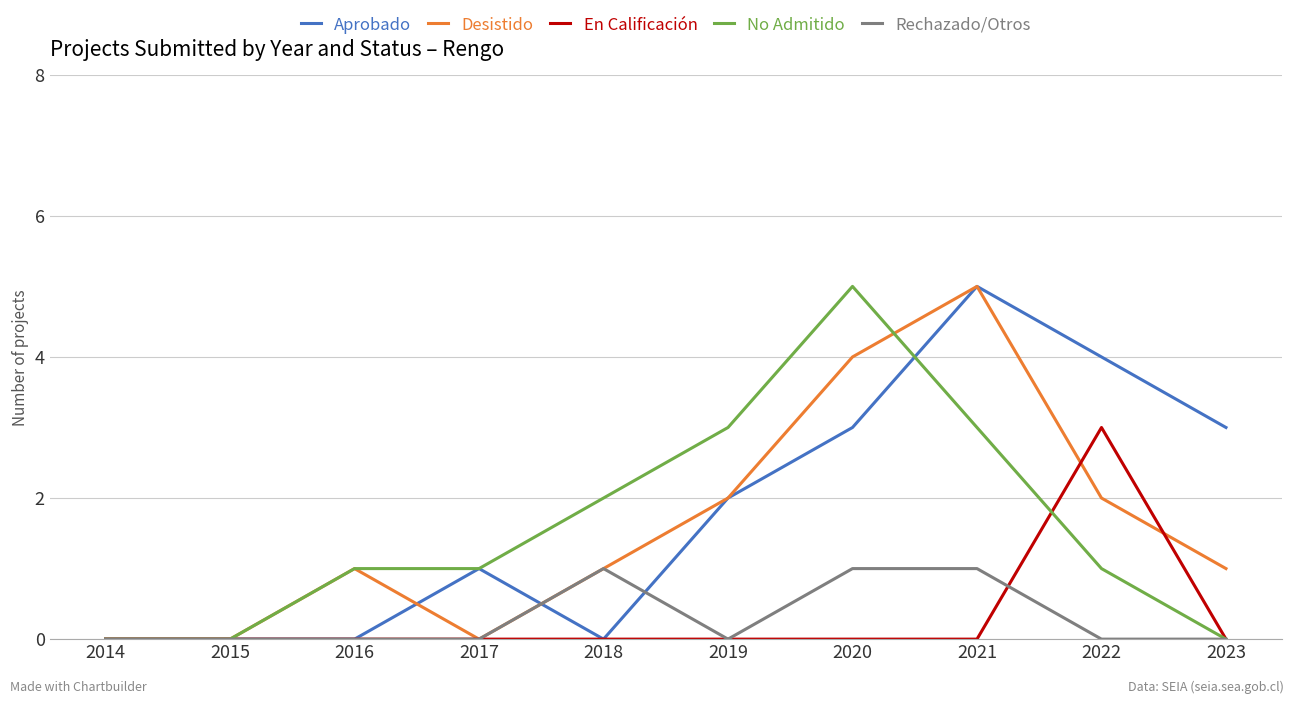

Between 2022 and 2023, which series saw the biggest shift?

En Calificación